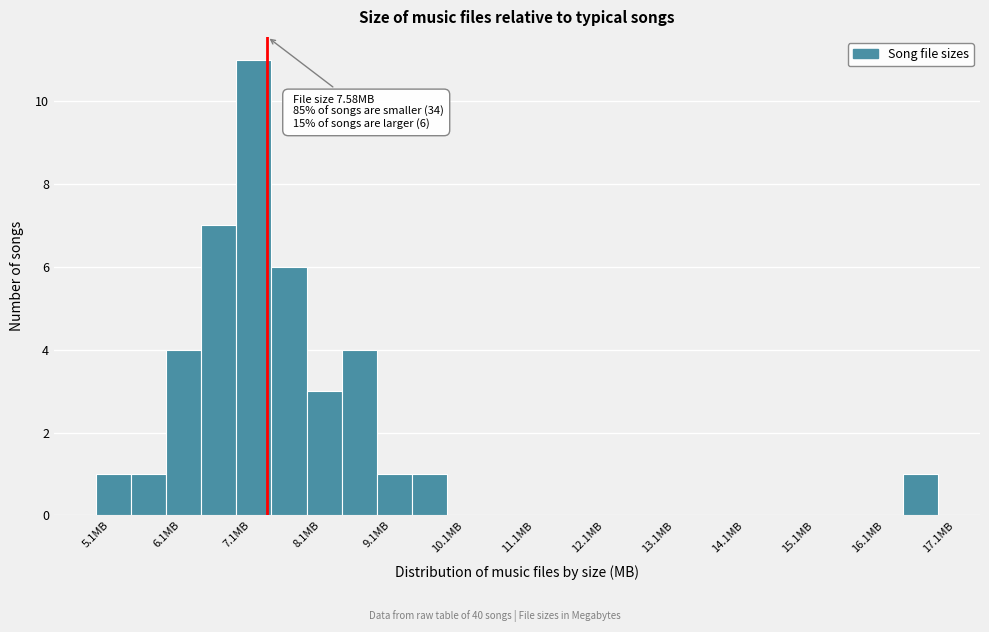

Over which range of the x-axis is the bar tallest?

7.14 to 7.64